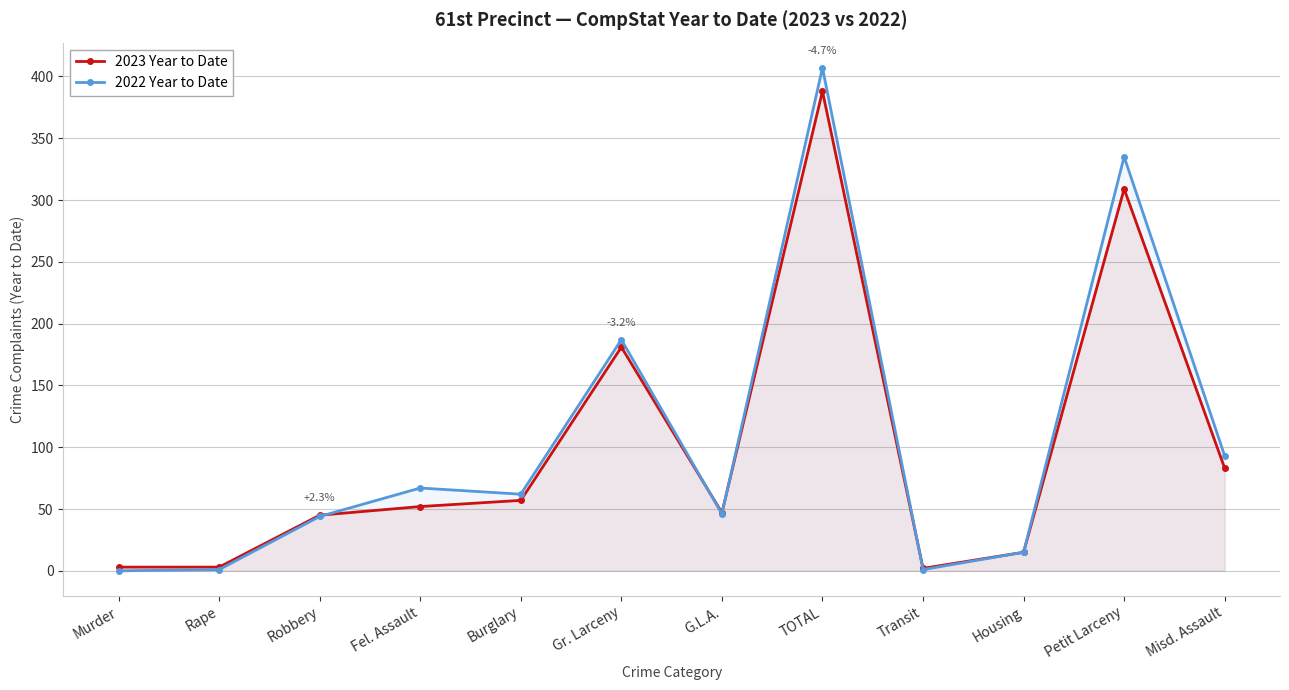

At which category does 2022 Year to Date reach its first local peak?

Fel. Assault